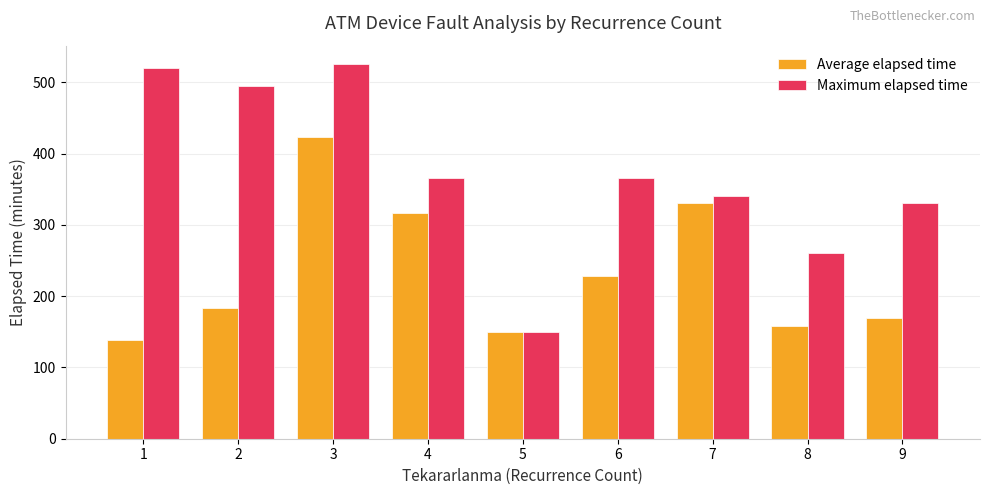

At how many categories does at least one series exceed 414?

3